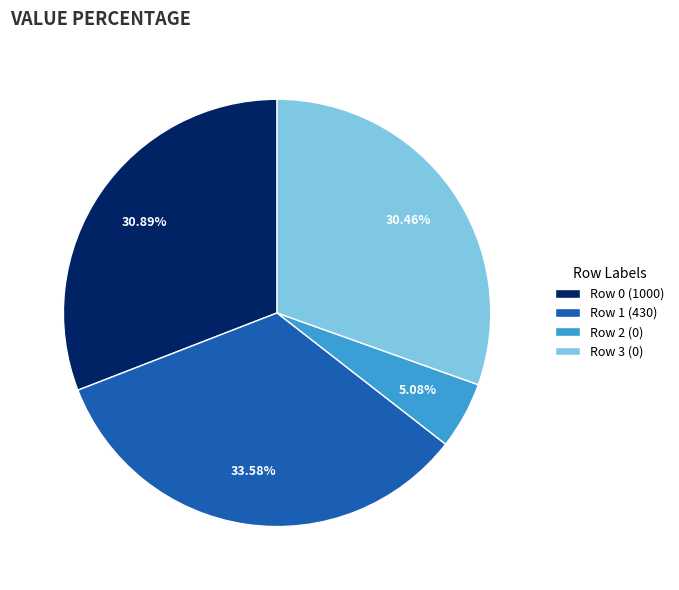

Does Row 3 (0) represent more than half of the total?

No